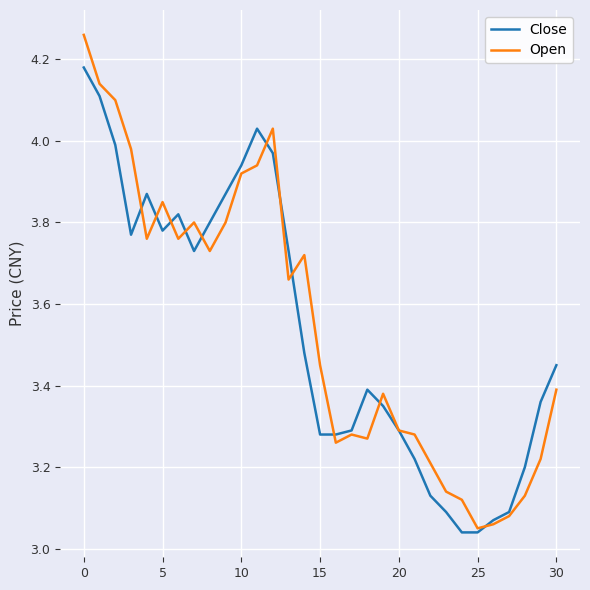

List the series in order of their peak value, lowest first.

Close, Open